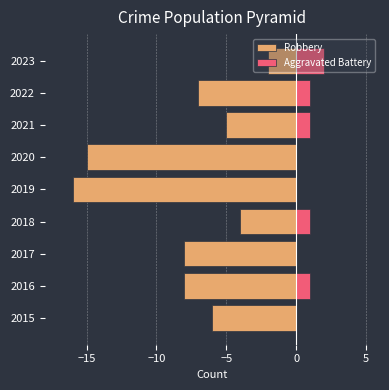

Reading left to right, list all the values displayed in this chart.

Robbery: -6	-8	-8	-4	-16	-15	-5	-7	-2
Aggravated Battery: 0	1	0	1	0	0	1	1	2